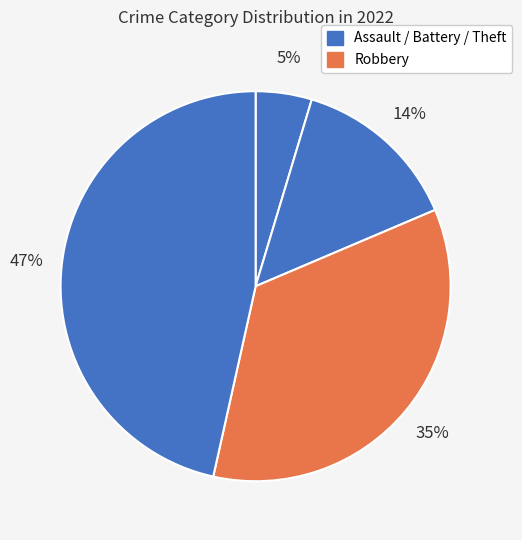

How many slices are in this pie chart?

4